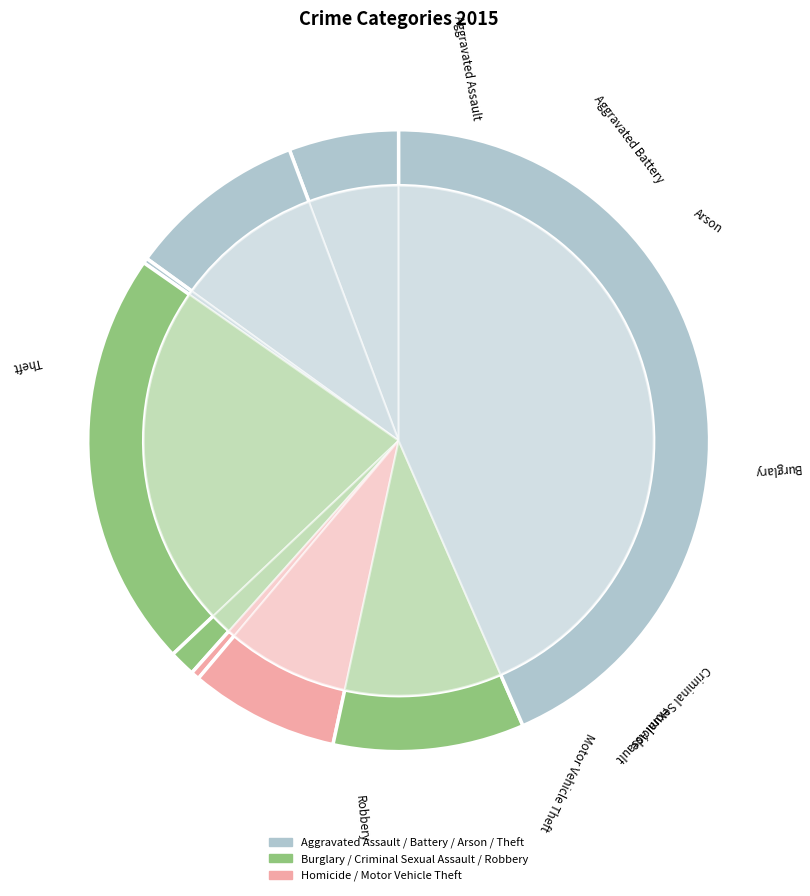

What is the smallest slice in the pie chart?

Arson